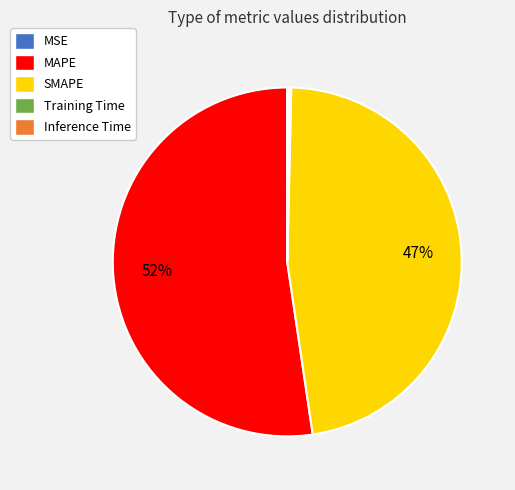

To the nearest percent, what is the average slice percentage?

20%